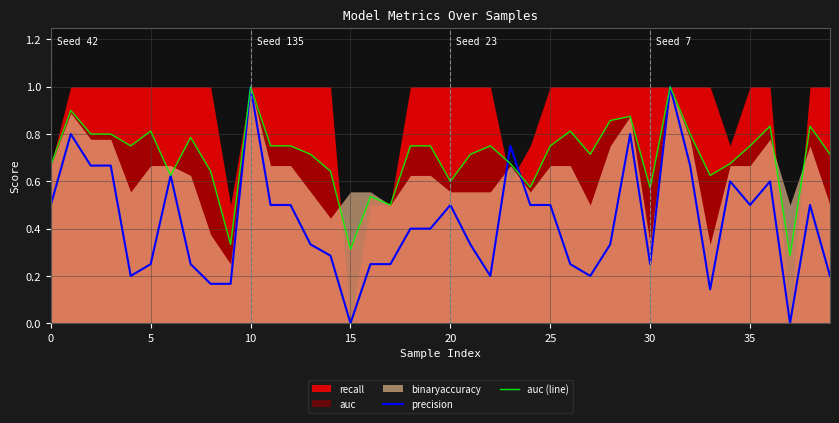

Which category has the lowest value in the auc (line) series?

37